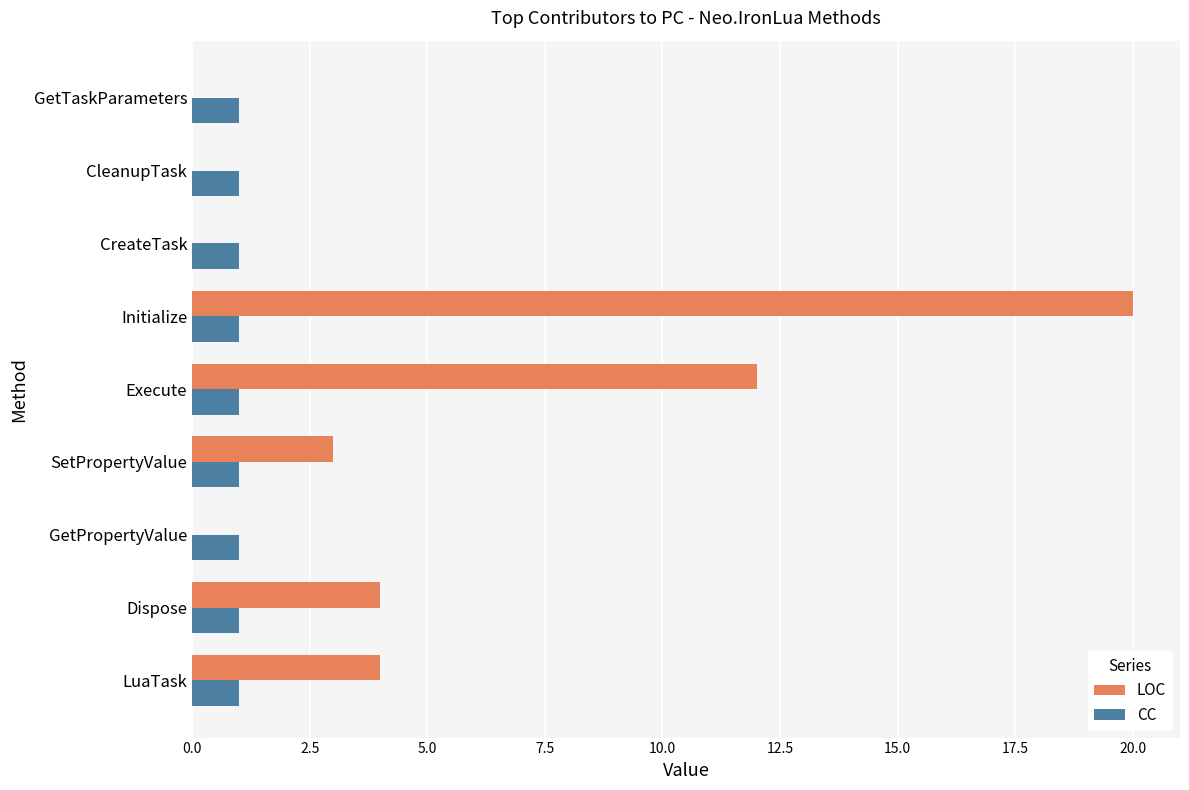

Is it true that CC equals 2 at GetPropertyValue?

False